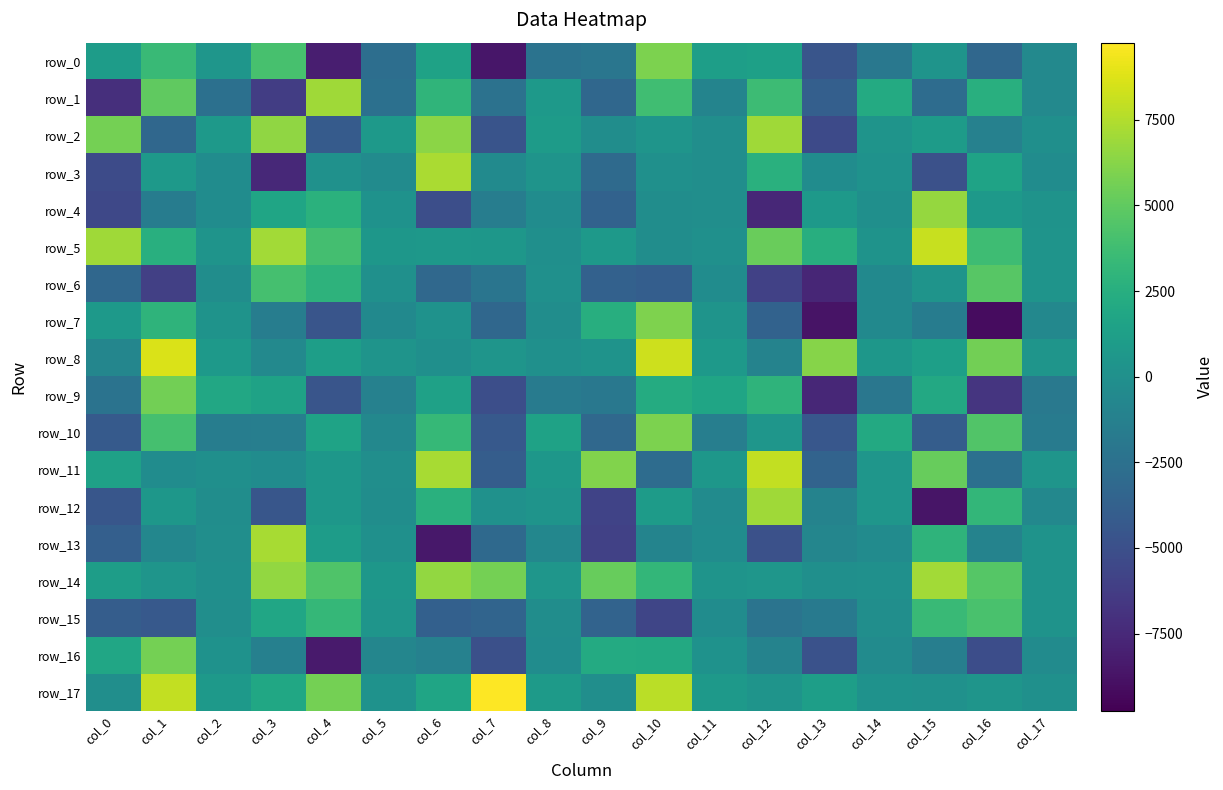

What is the difference between the row_5 values at col_16 and col_15?

4403.8